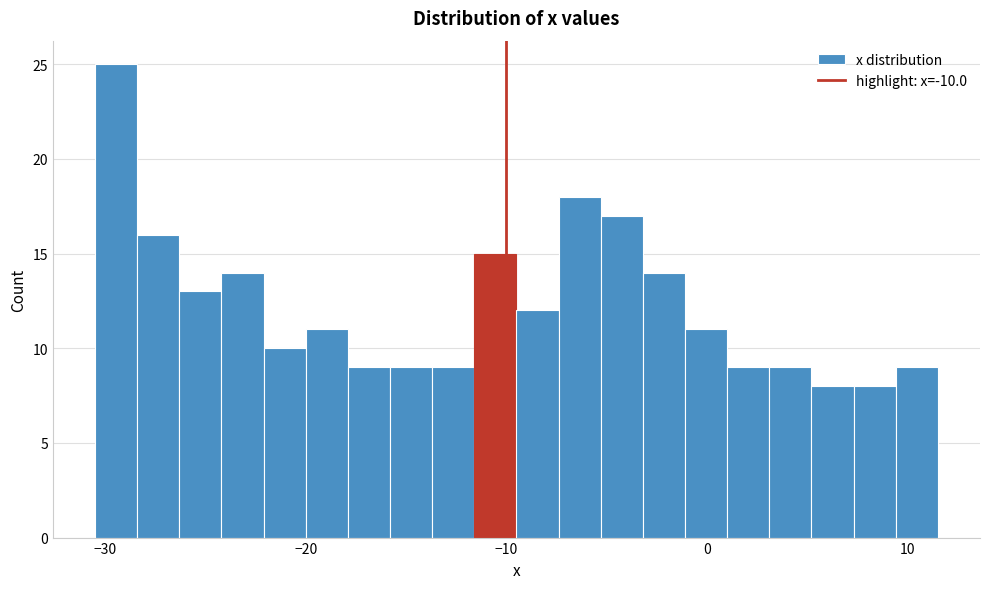

Around what value on the x-axis is the tallest bar? Give the approximate position of its centre, as read against the axis.

-29